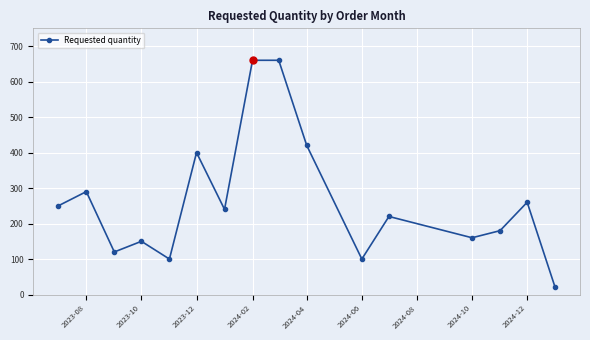

How many interior local valleys (lower than both neighbors) does the data have?

5